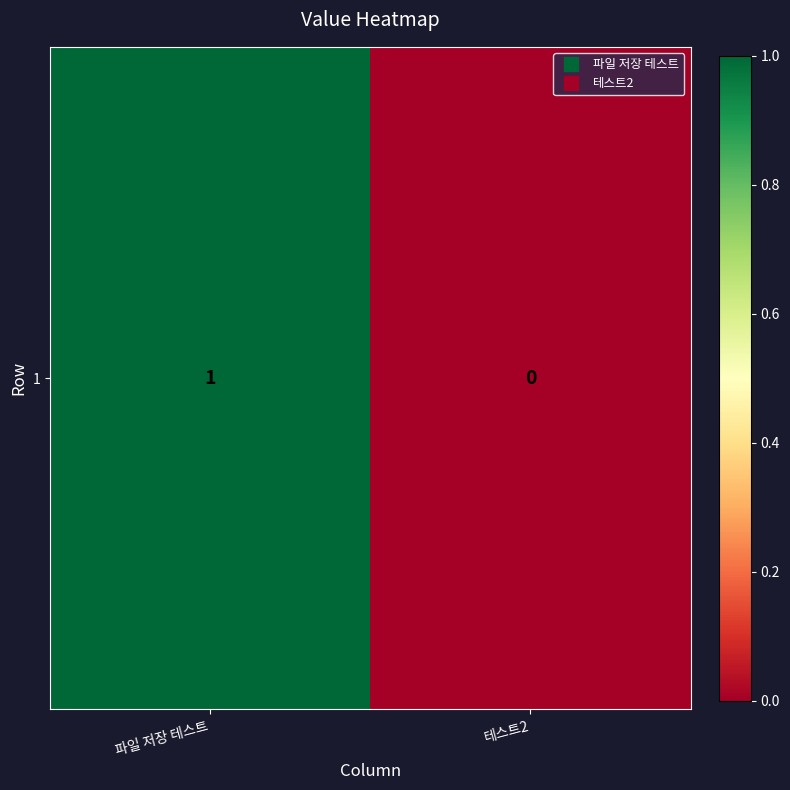

What is the sum of the values at 테스트2 and 파일 저장 테스트?

1